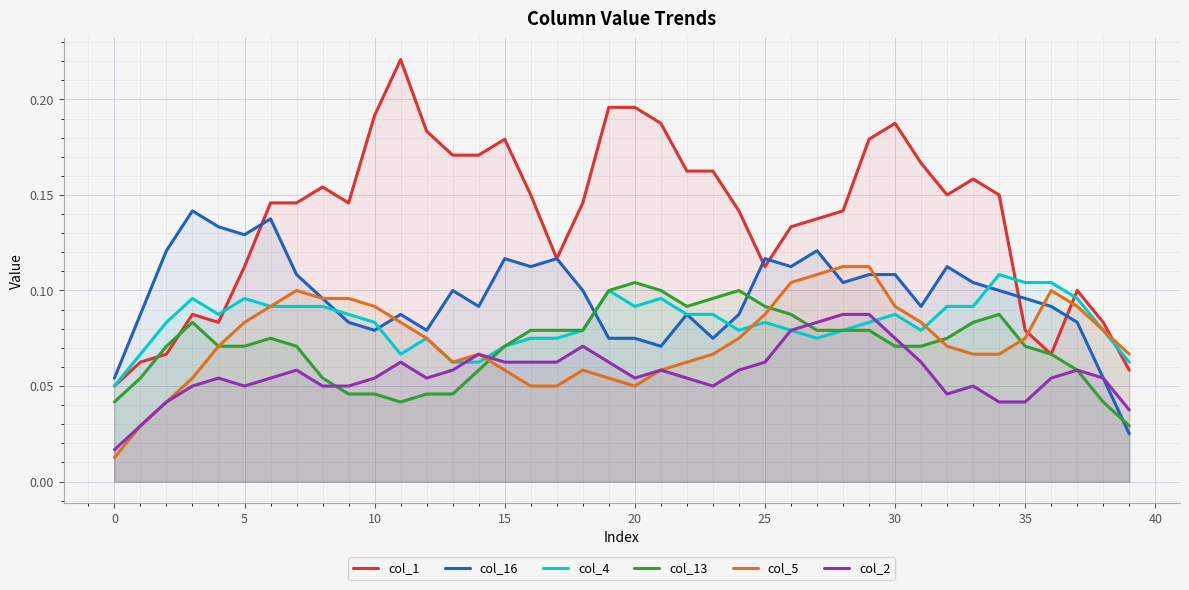

How many lines are shown in the chart?

6